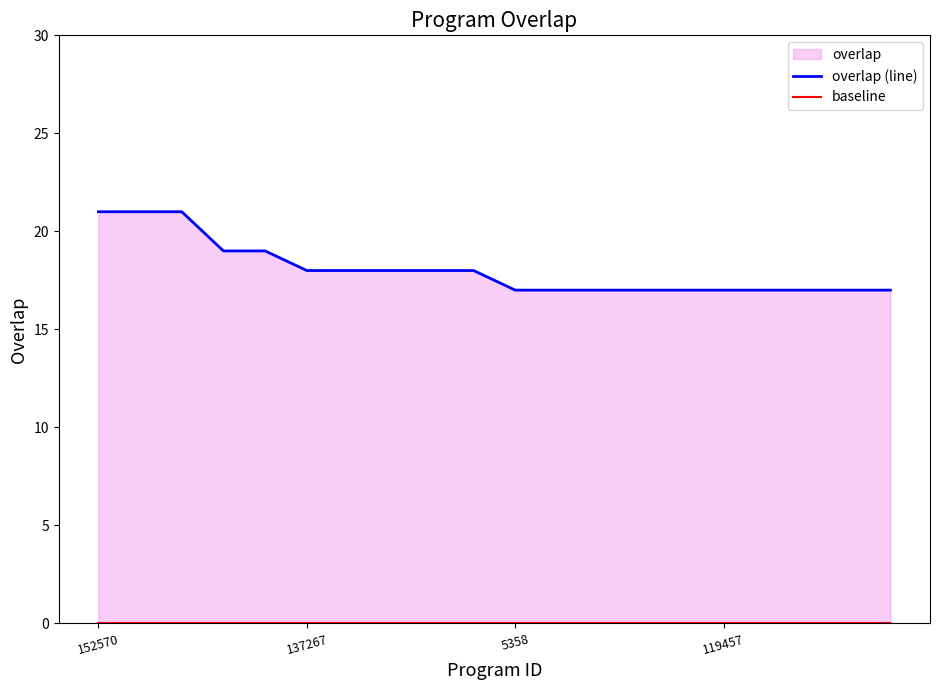

True or false: overlap (line) and baseline cross at least once.

False